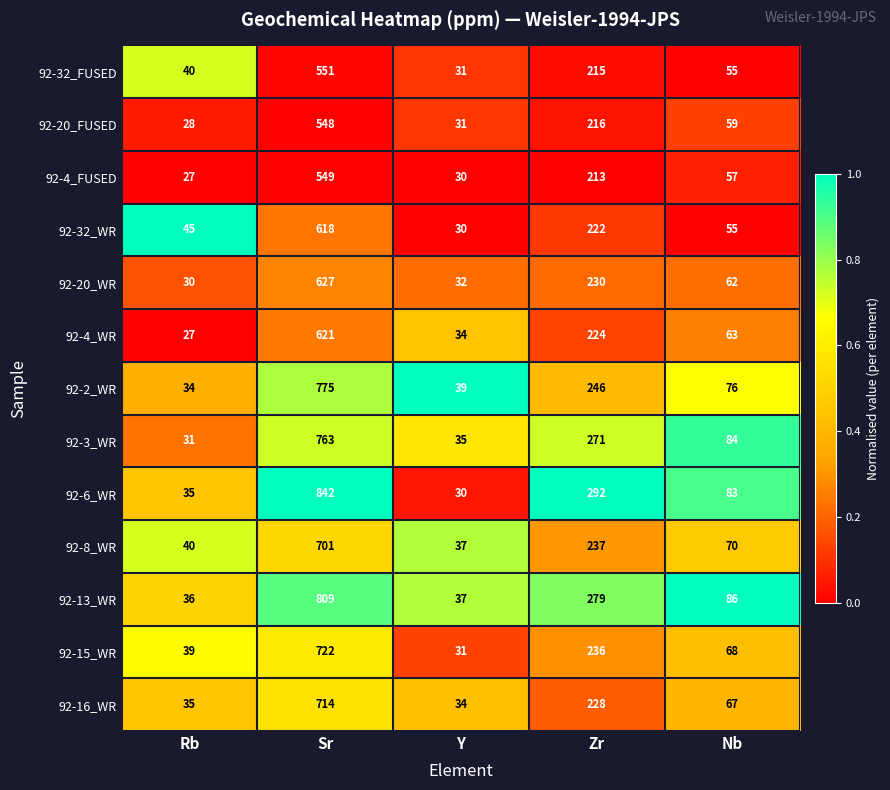

Which series has the largest total across all categories?

92-6_WR